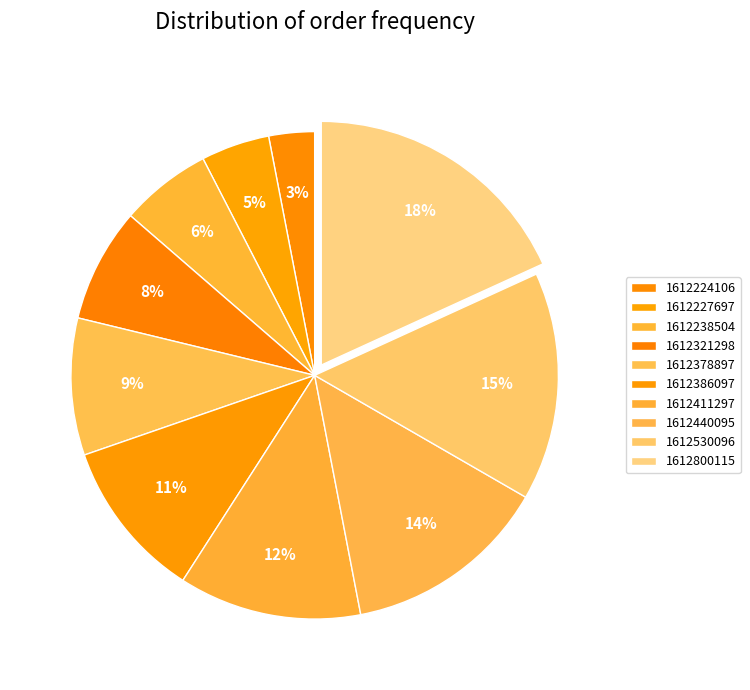

Count the number of slices in the pie.

10